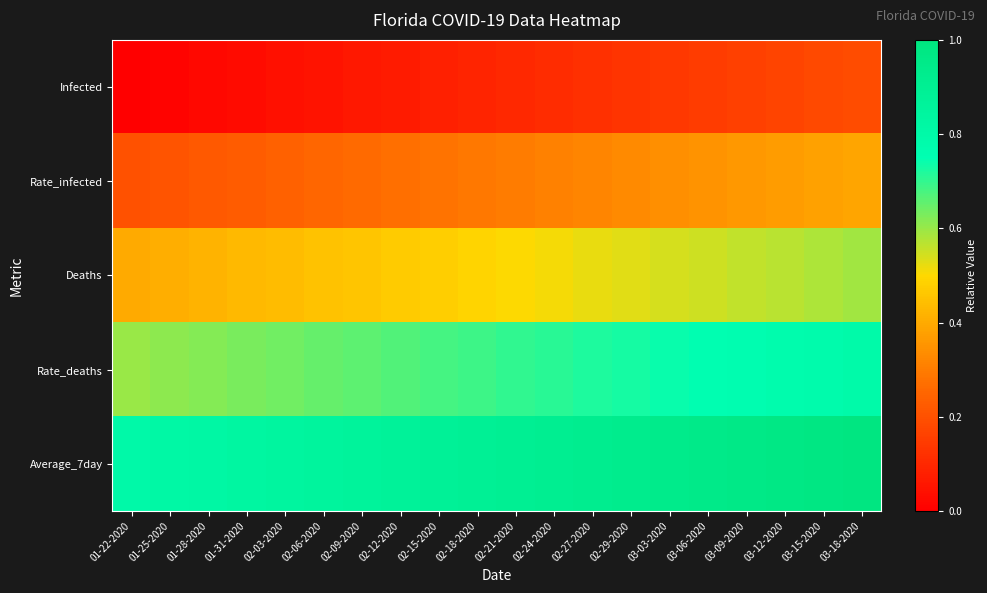

At how many categories does at least one series exceed 0?

20